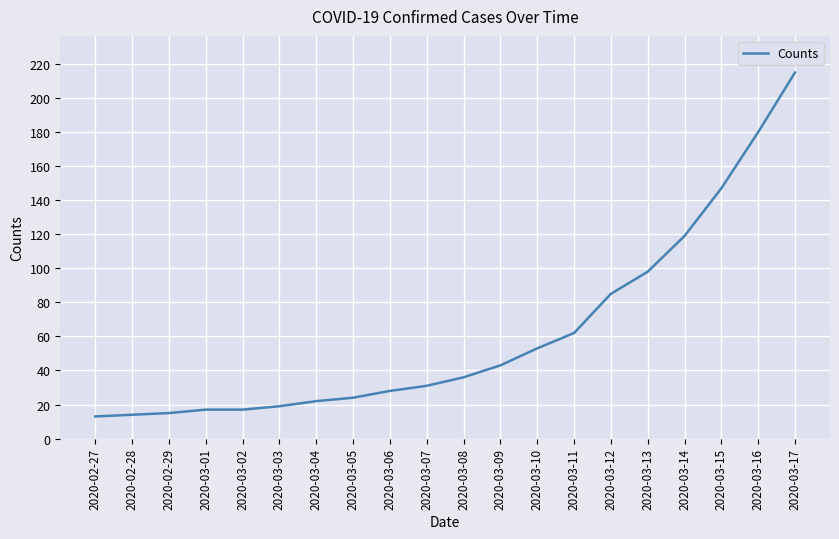

Between 2020-03-04 and 2020-03-13, which is larger?

2020-03-13